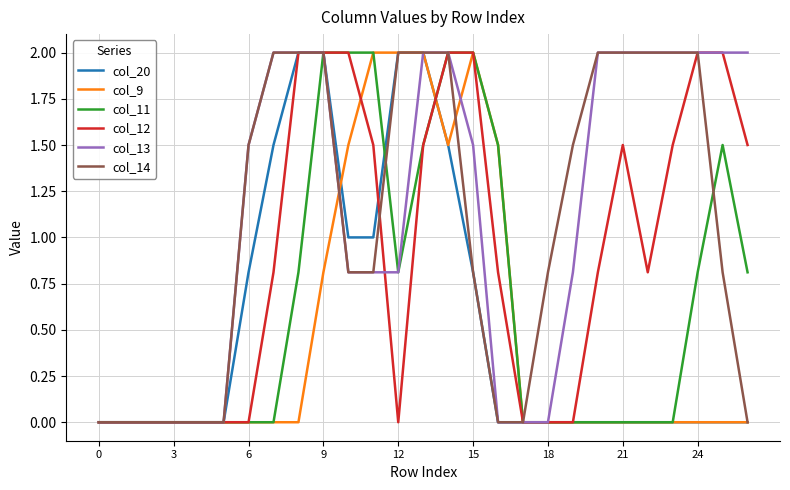

What is the highest value of the col_13 series?

2.0